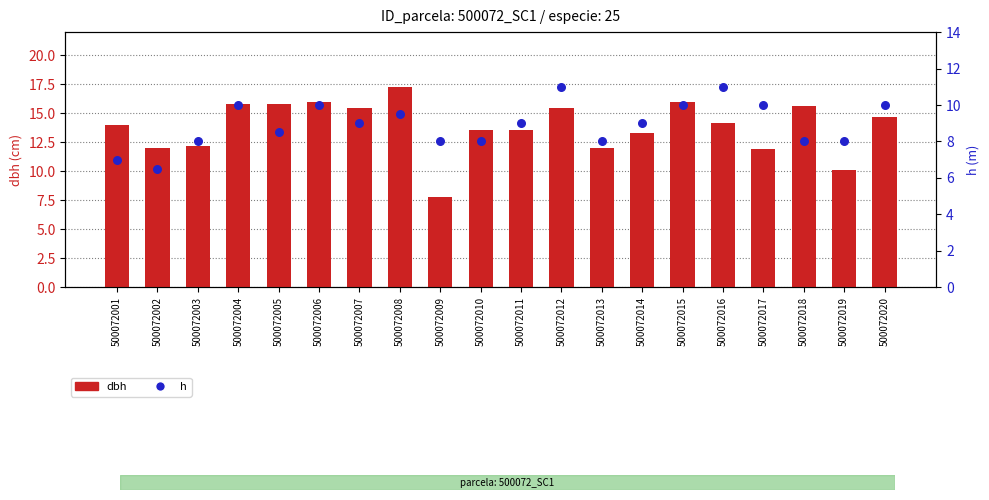

Is the value of h at 500072012 greater than the value of dbh at 500072008?

No